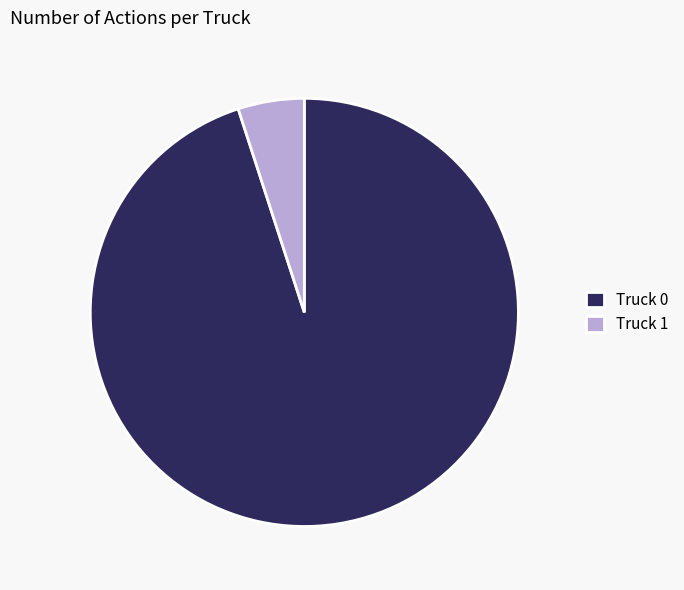

Which slice is the smallest?

Truck 1